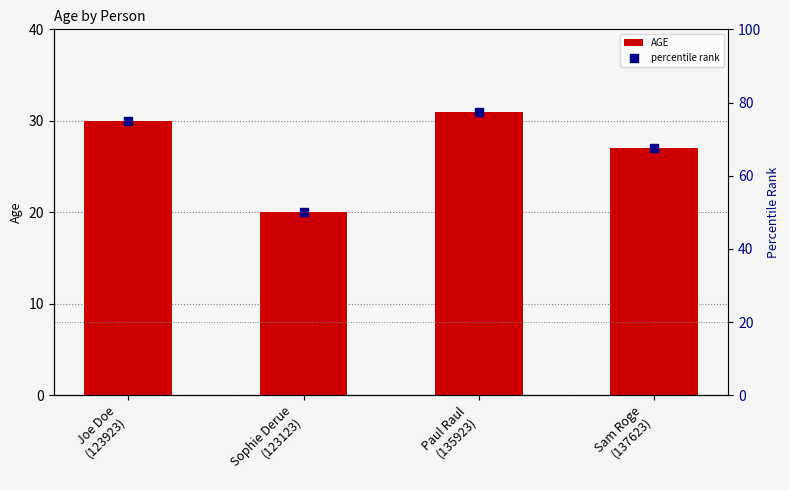

Which series reaches the maximum Y coordinate?

percentile rank